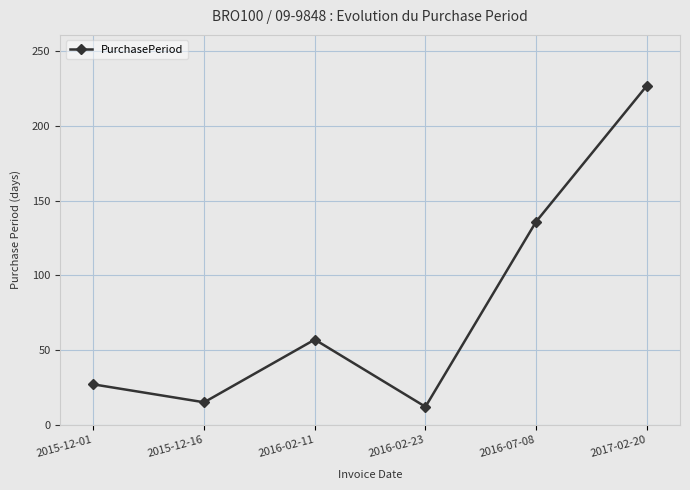

Read the value at 2016-07-08.

136